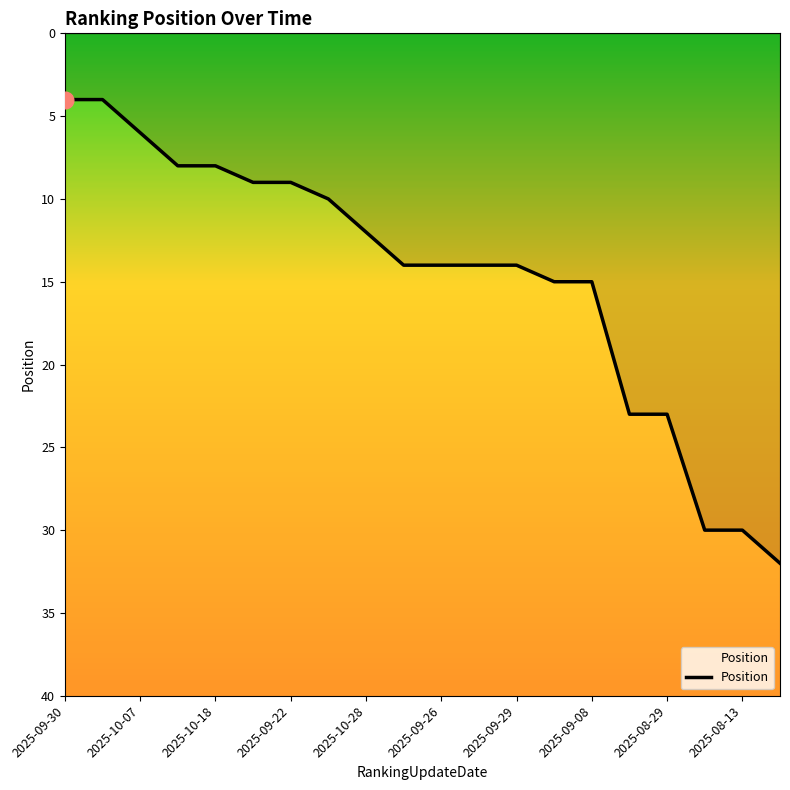

What is the difference between the maximum and minimum values?

28